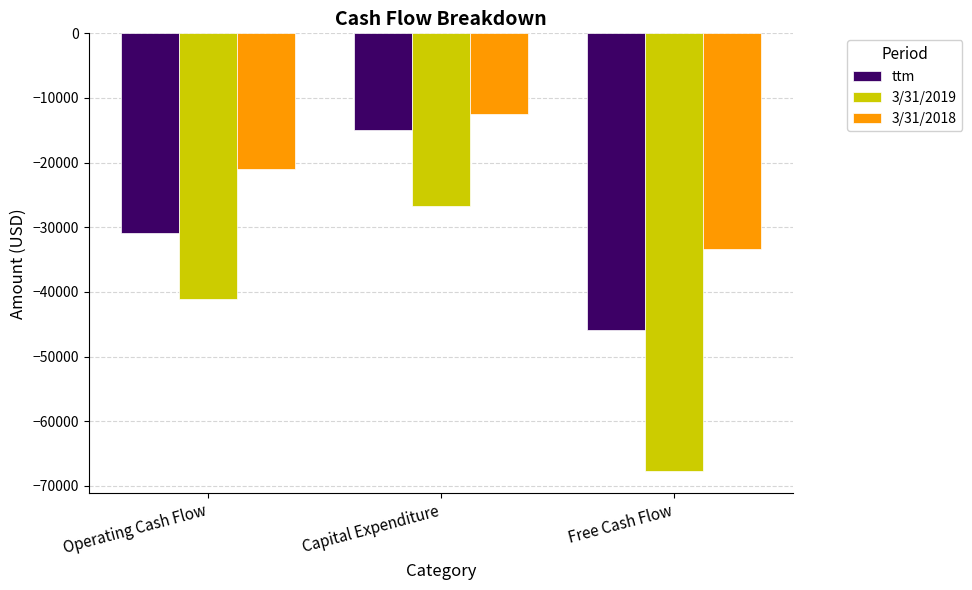

Where is 3/31/2018 nearest to the value -22950?

Operating Cash Flow